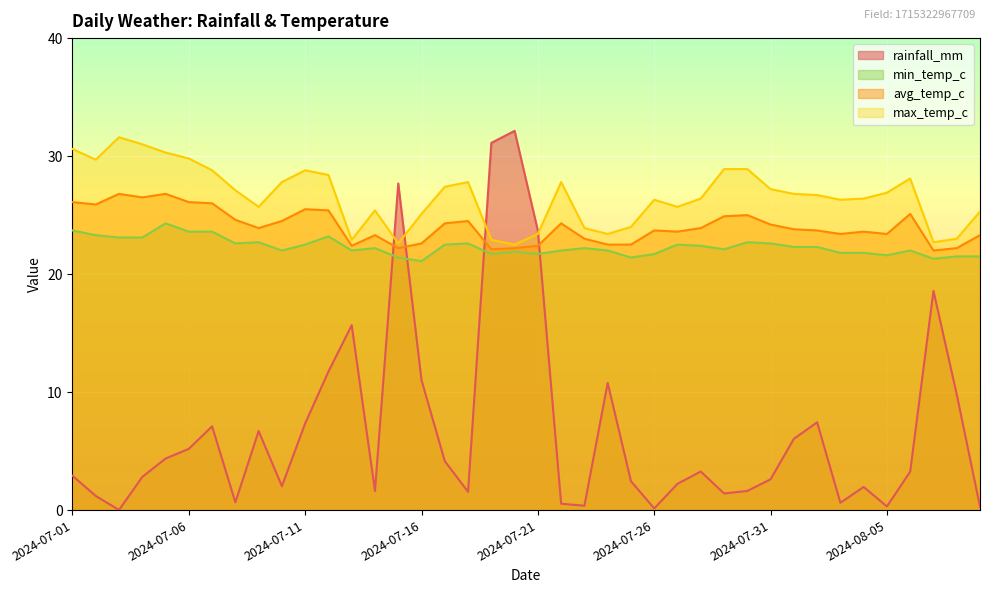

Between 2024-07-22 and 2024-07-23, which series saw the biggest shift?

max_temp_c